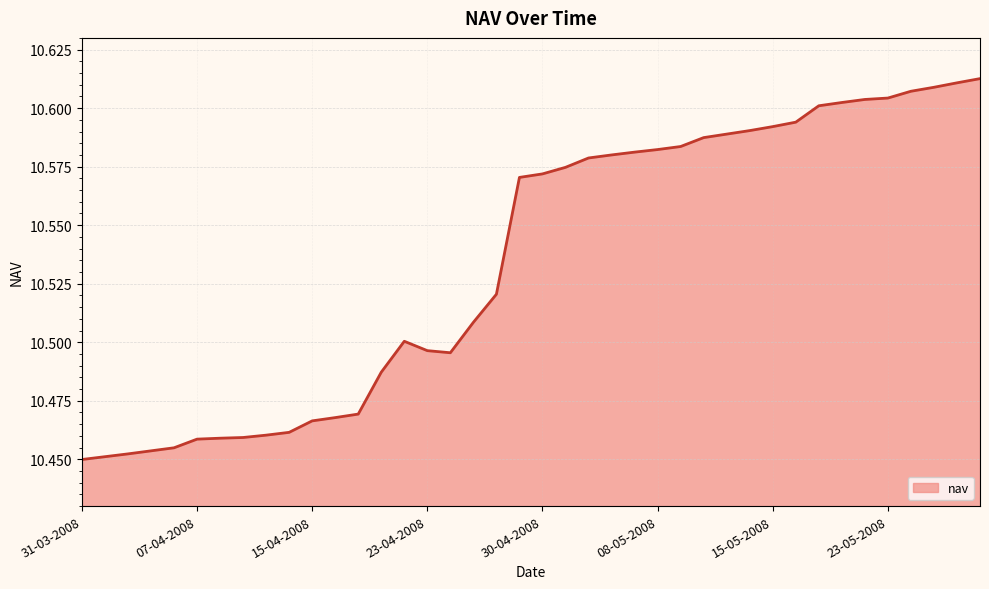

What is the minimum value shown in the chart?

10.4